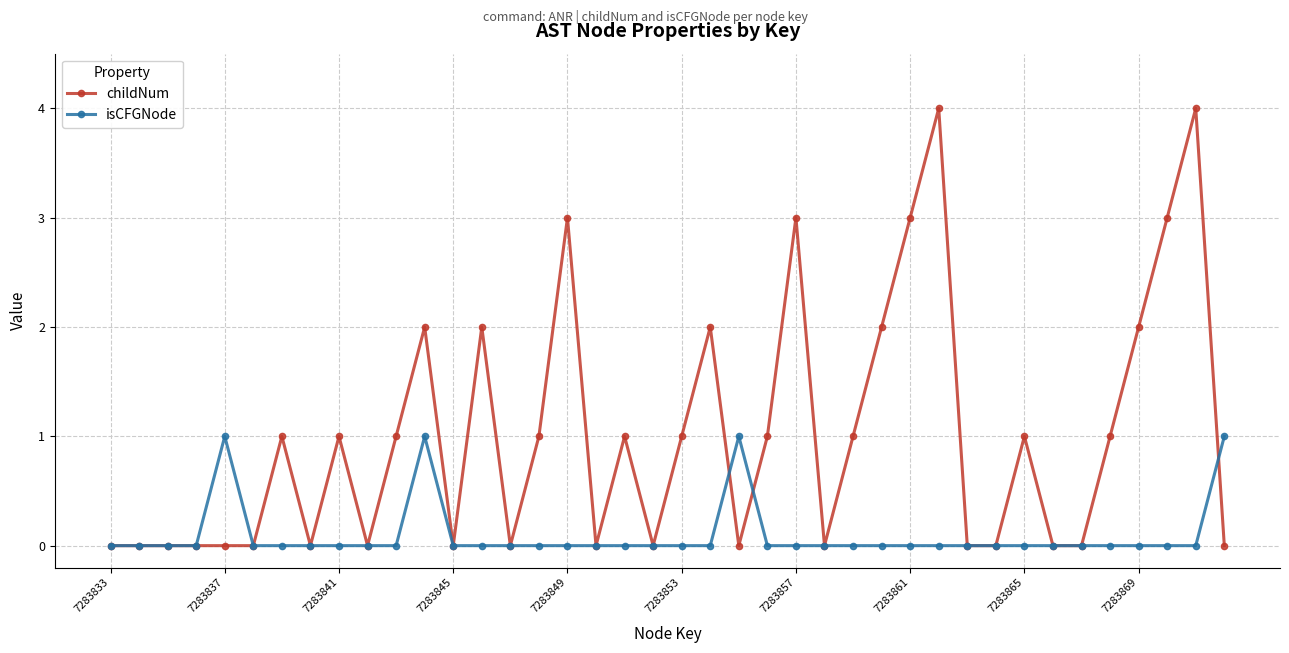

Does the chart have visible grid lines?

Yes